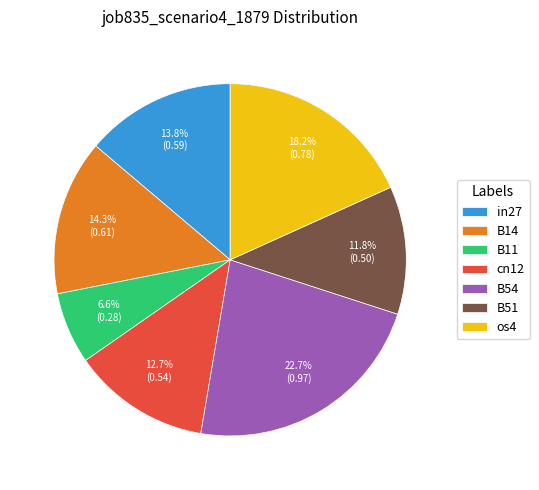

To the nearest percent, what is the combined percentage of B54 and os4?

41%